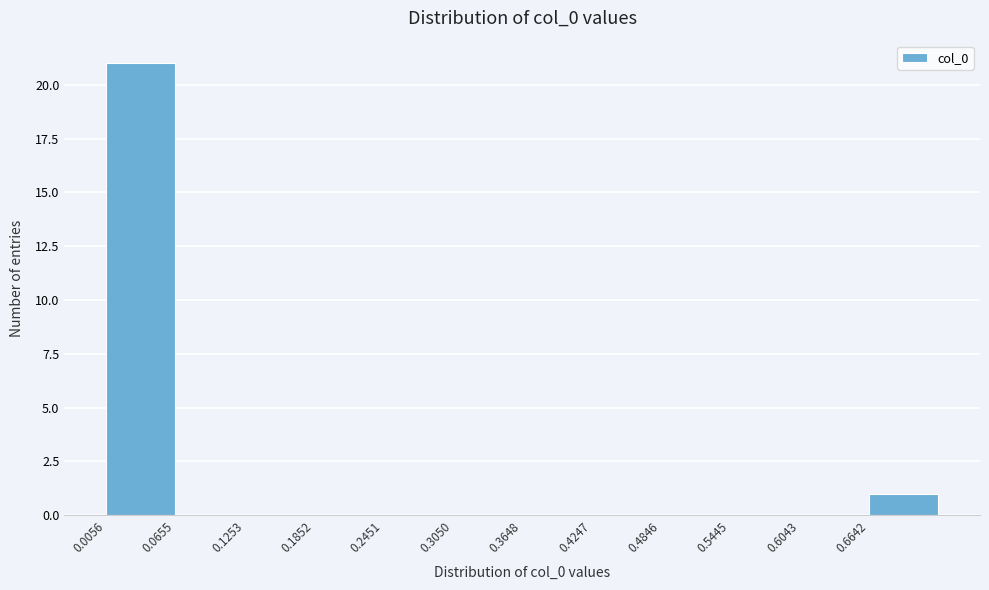

Over which range of the x-axis is the bar tallest?

0.01 to 0.07